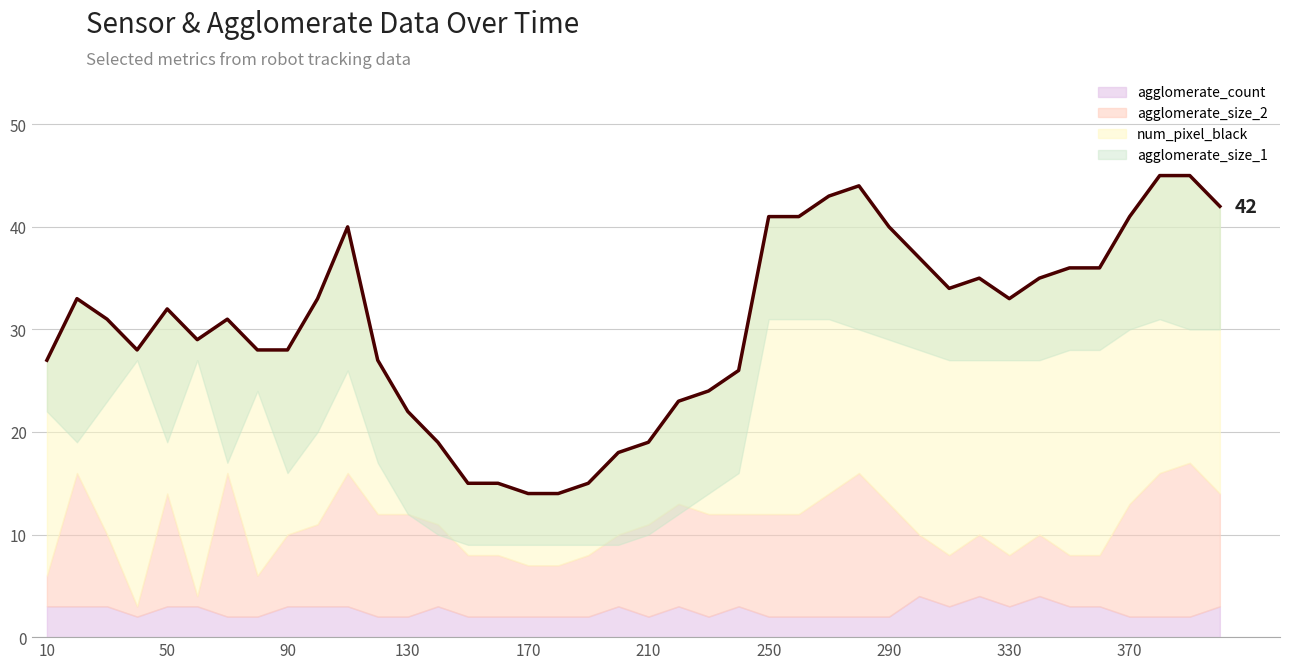

At which category does the chart reach its peak across all series?

380